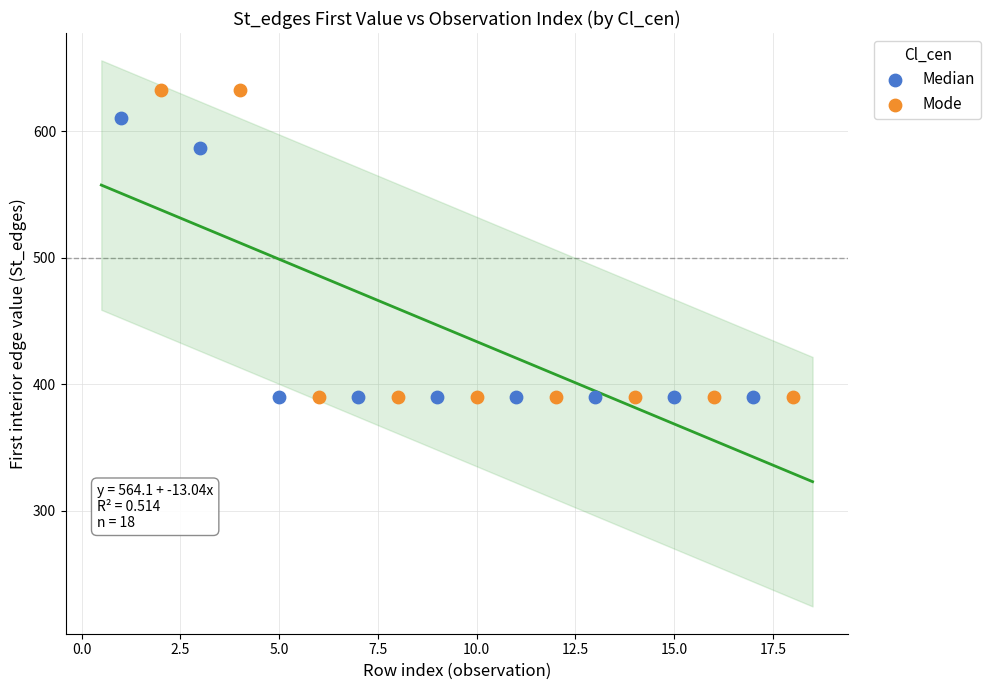

Which series reaches the maximum Y coordinate?

Mode